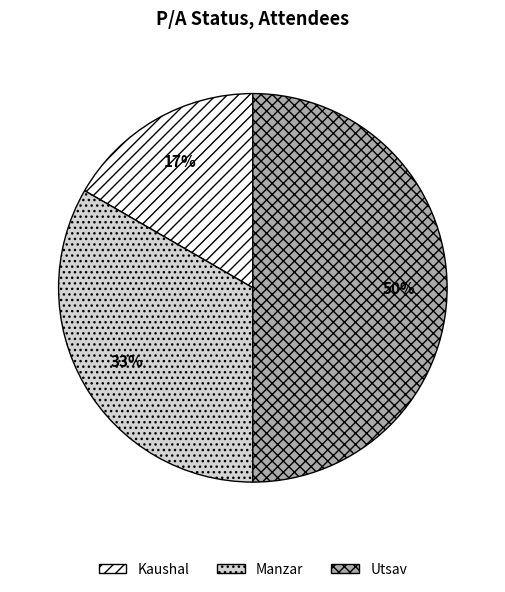

Between Utsav and Kaushal, which is larger?

Utsav